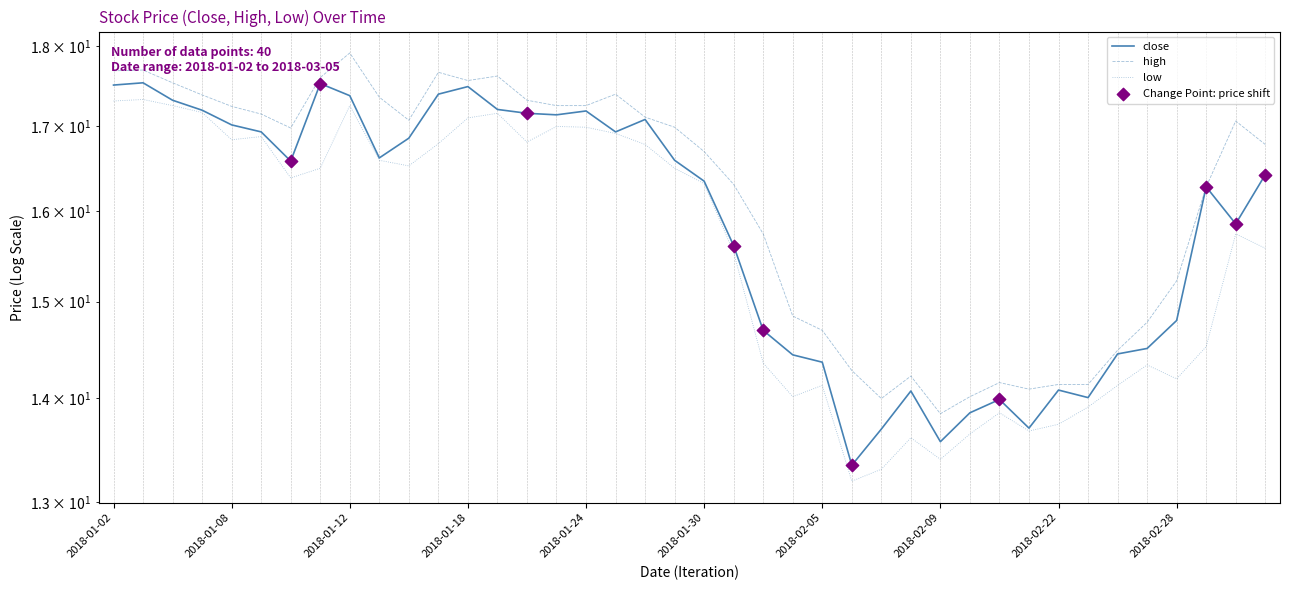

What are all the series names shown in the legend?

close, high, low